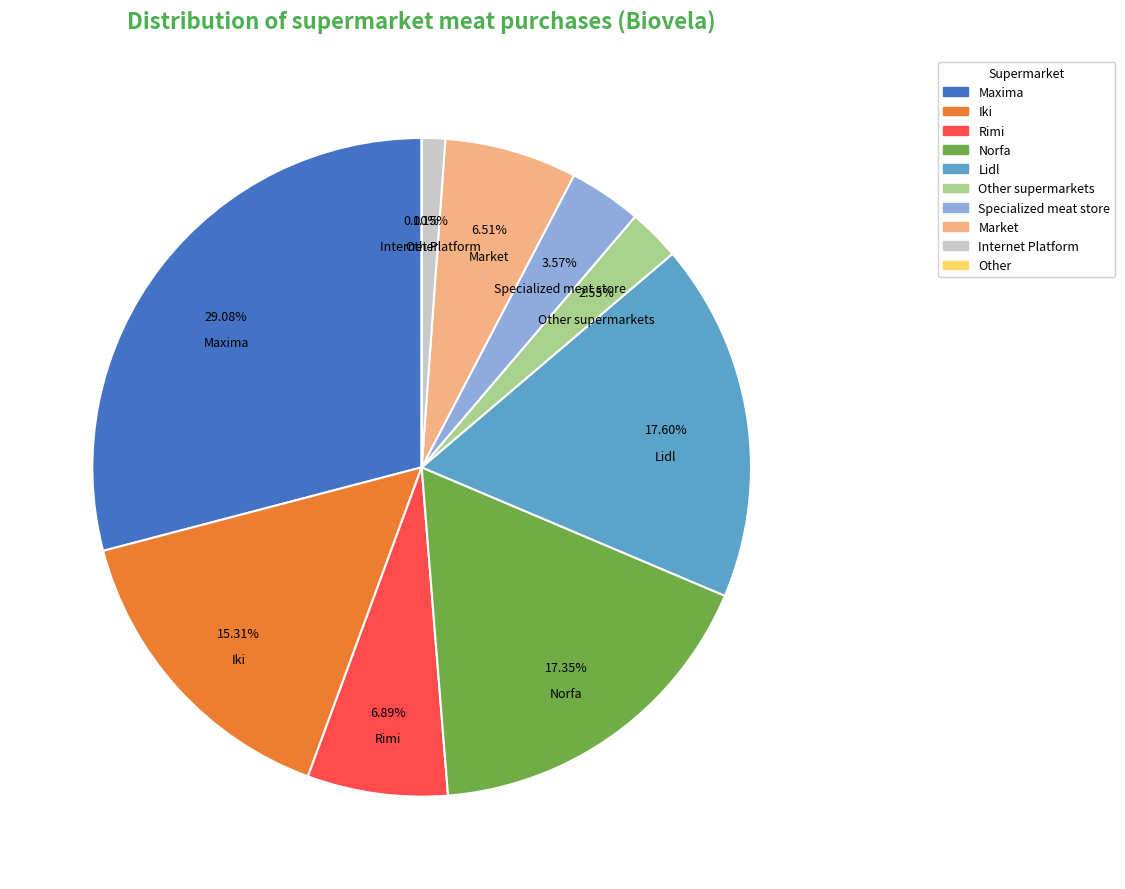

To the nearest percent, what portion does Iki represent?

15%